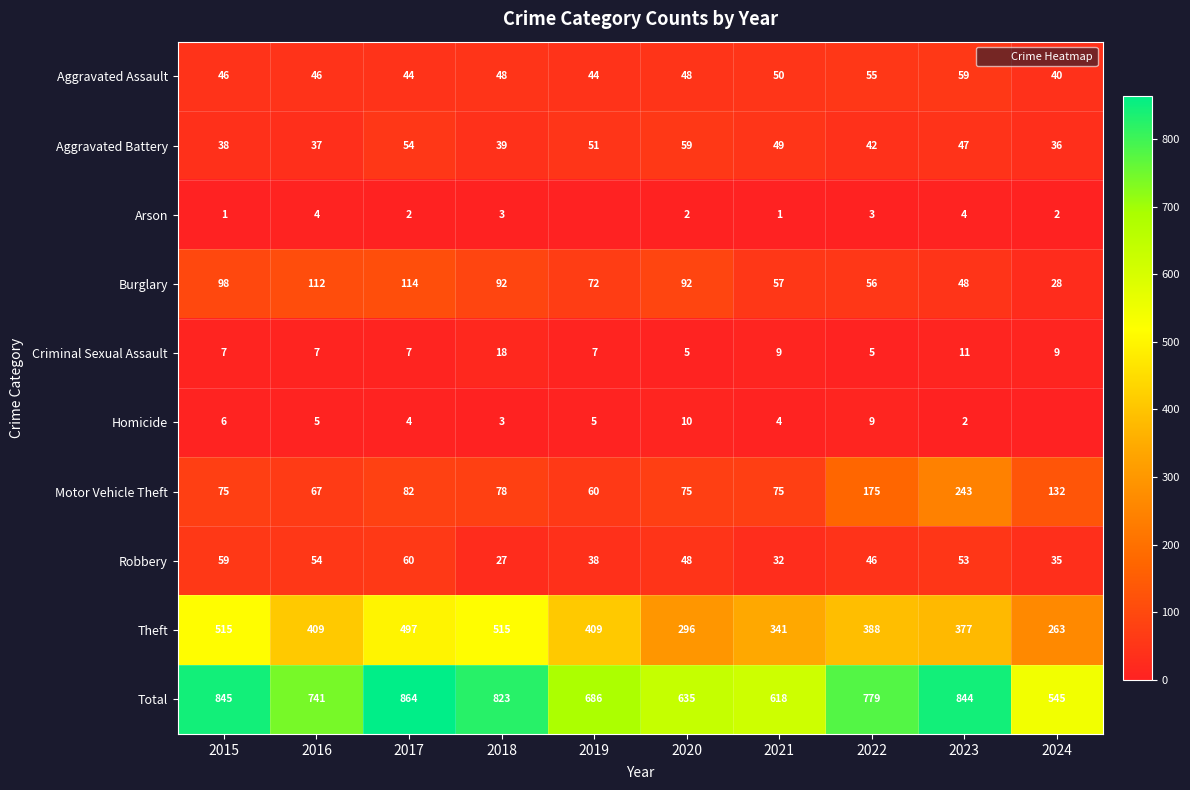

Count the Arson values in the range 1 to 3.

7